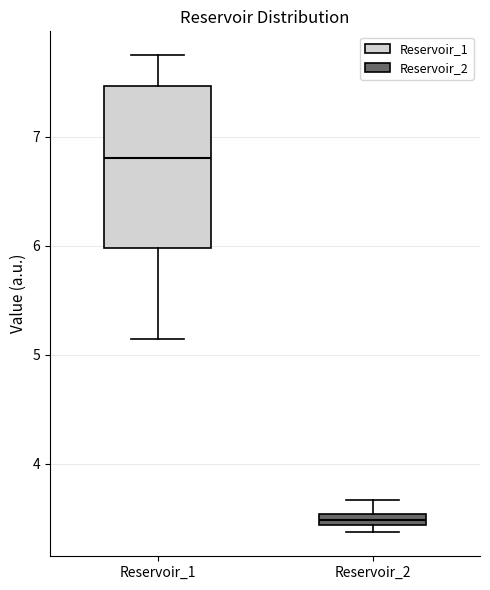

Which box's median line is the highest?

Reservoir_1